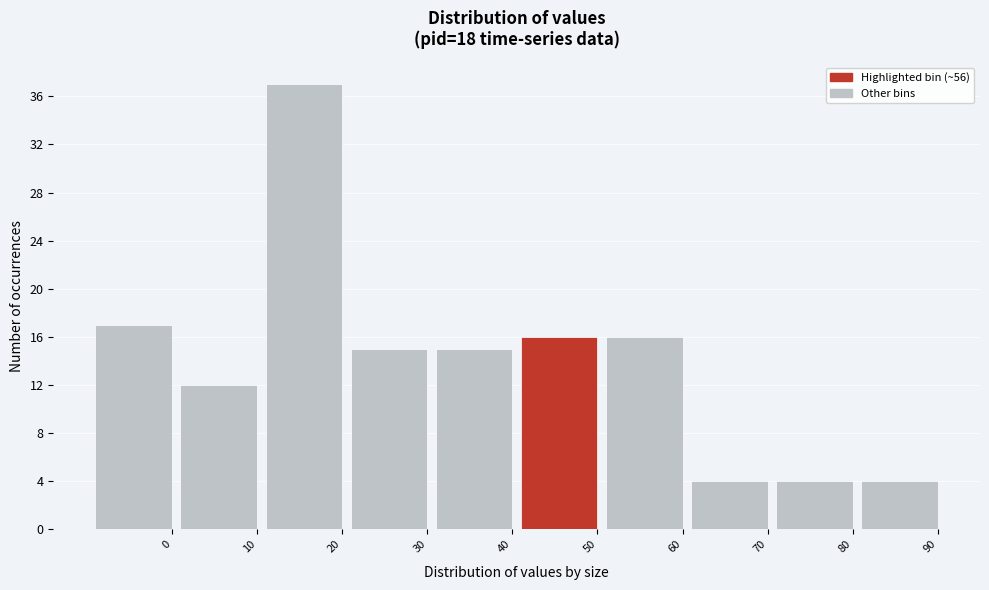

Reading left to right, transcribe all the data shown in this chart.

17	12	37	15	15	16	16	4	4	4